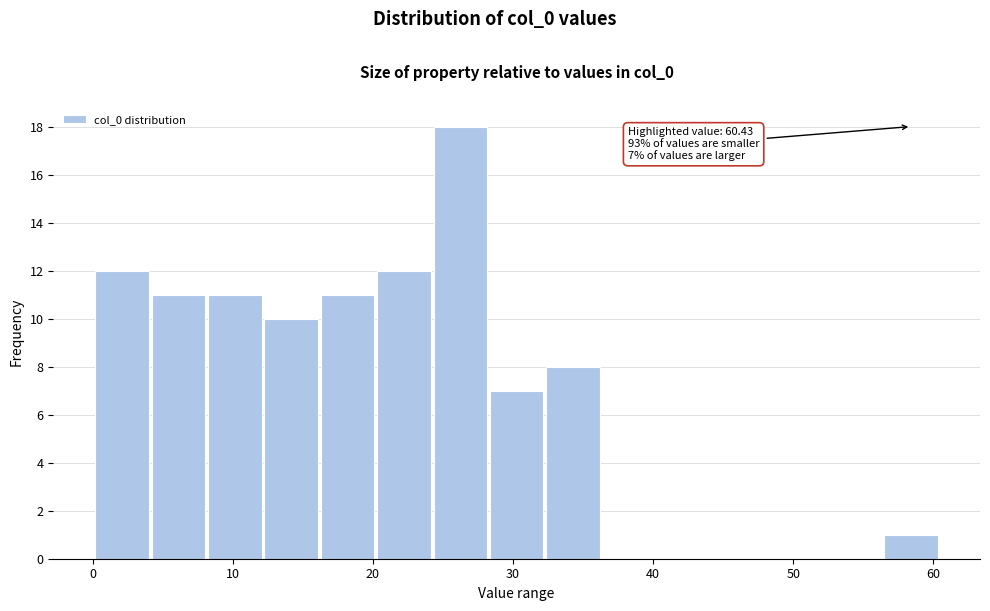

Which range on the x-axis has the tallest bar?

24 to 28